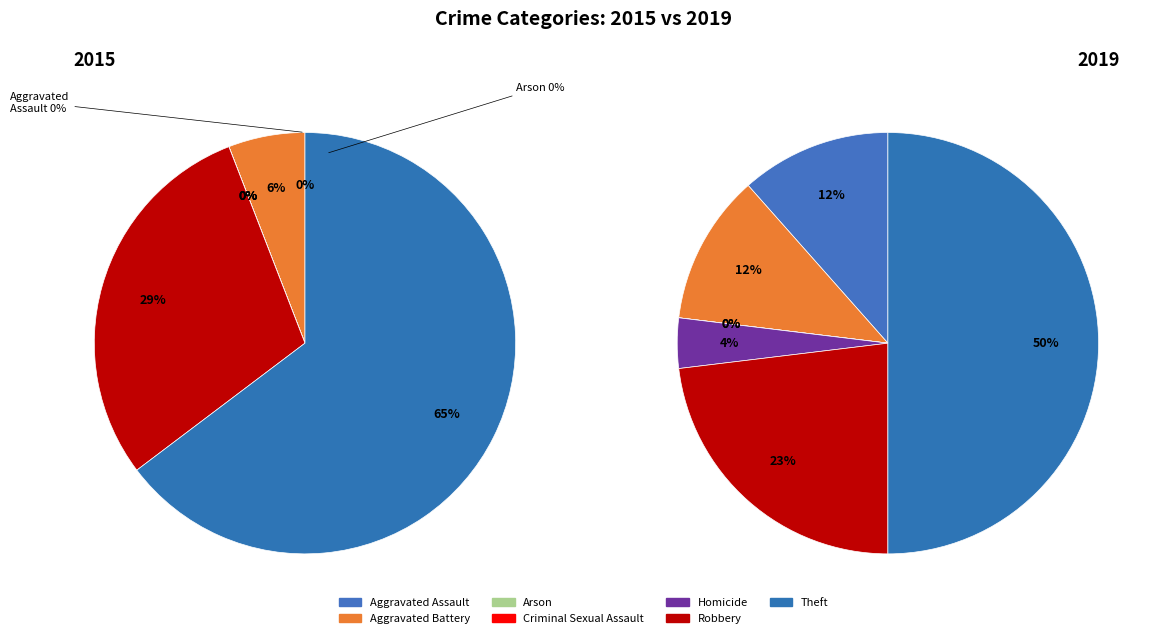

Which slice is the largest?

Theft